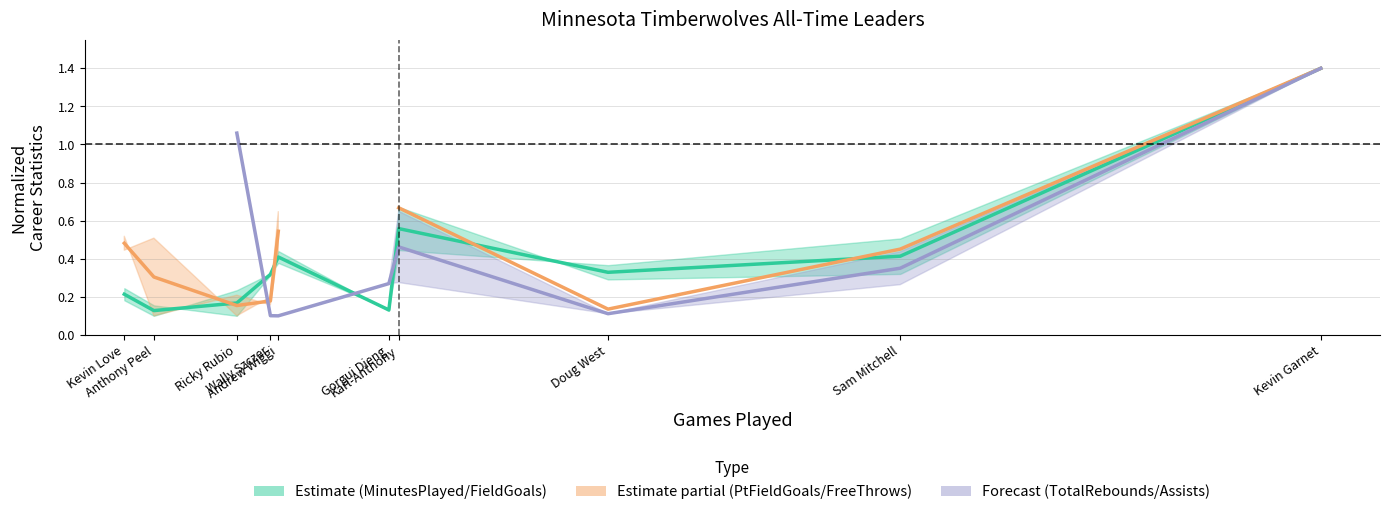

What is the label of the 5th point from the left?

Andrew Wiggi